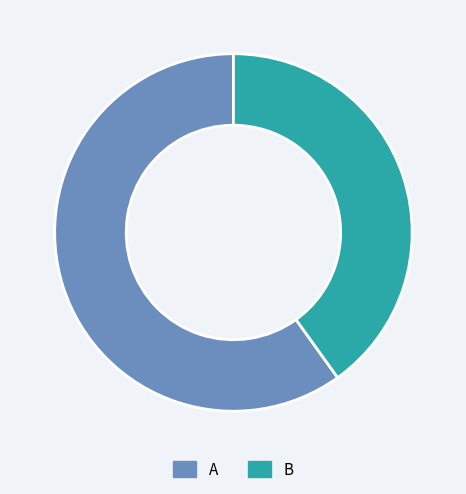

Which category has the biggest portion of the pie?

A